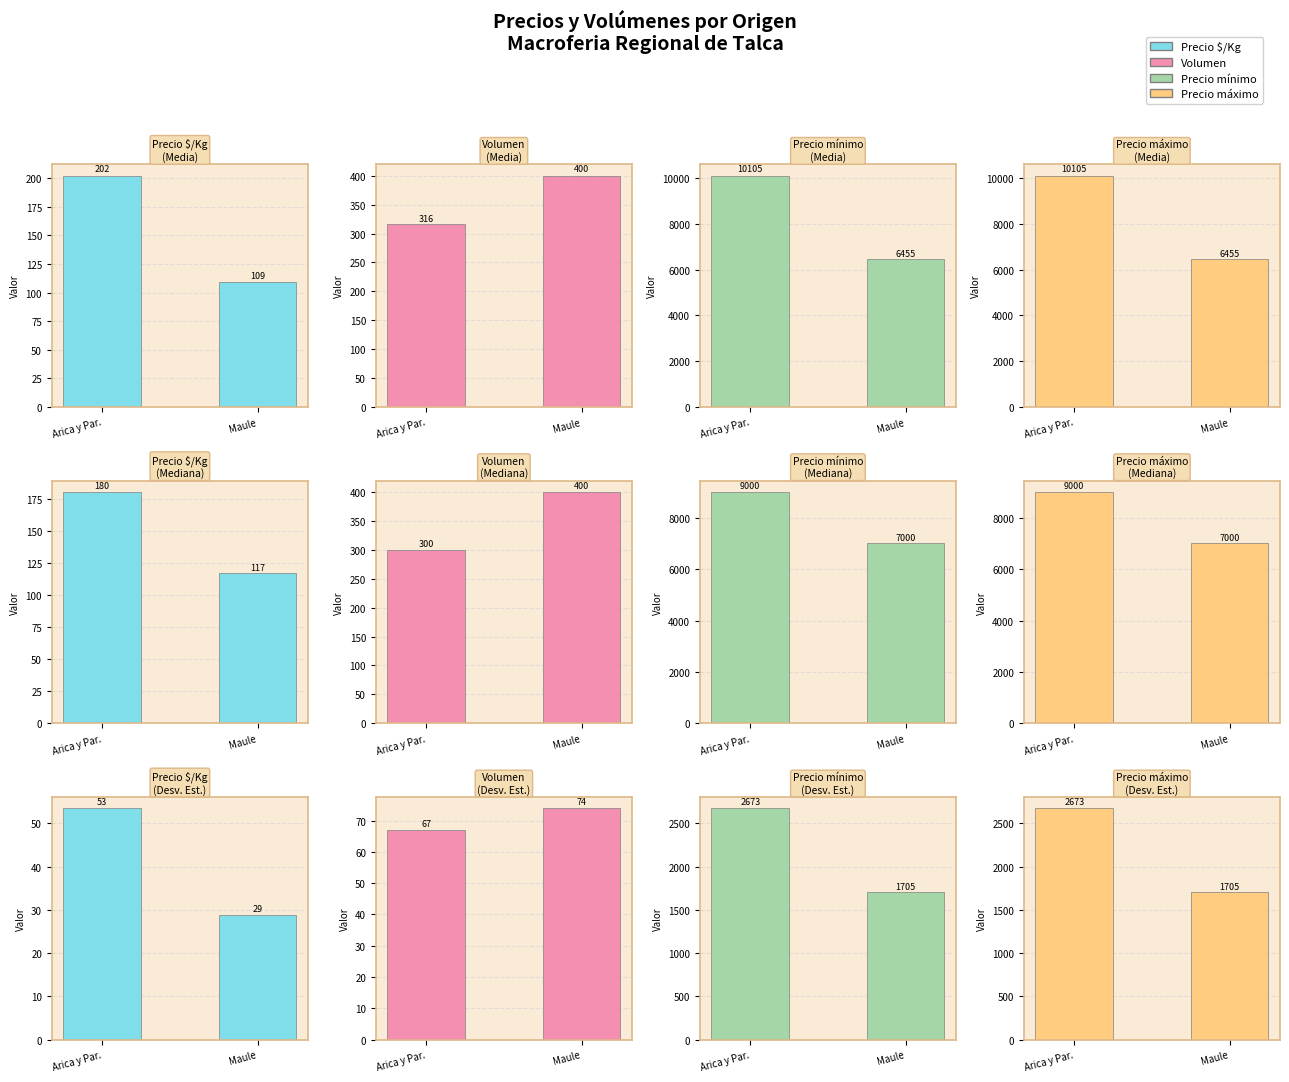

Which series has the largest total across all categories?

Precio mínimo